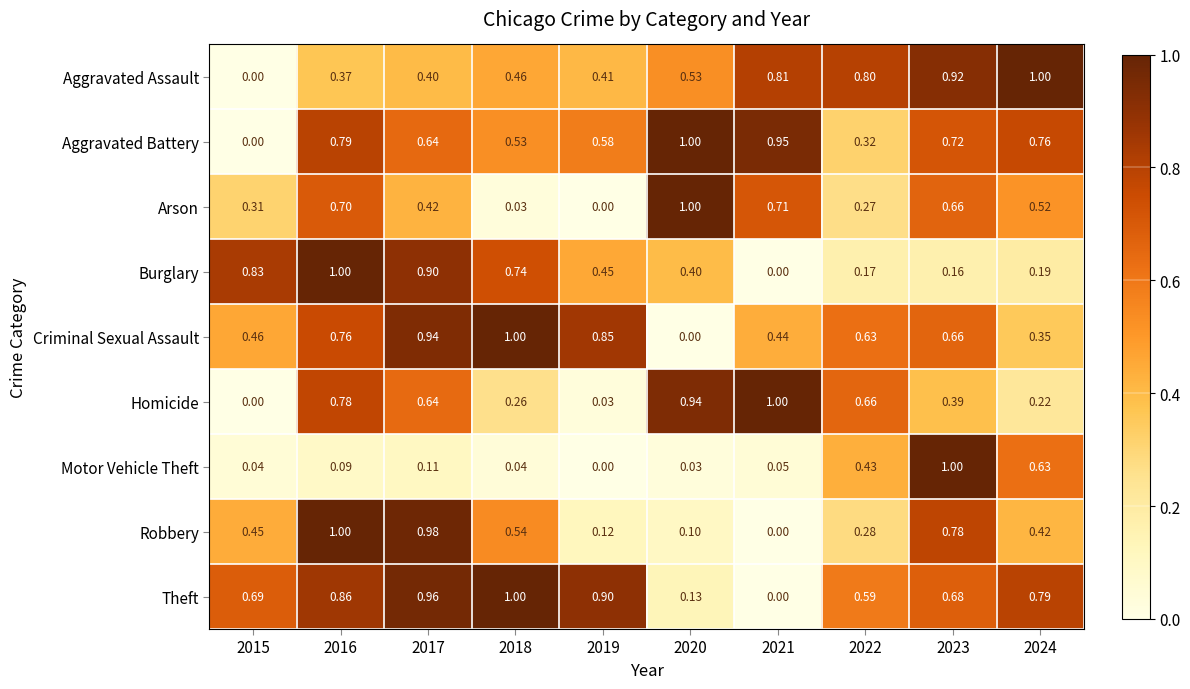

At how many categories does at least one series exceed 0?

10